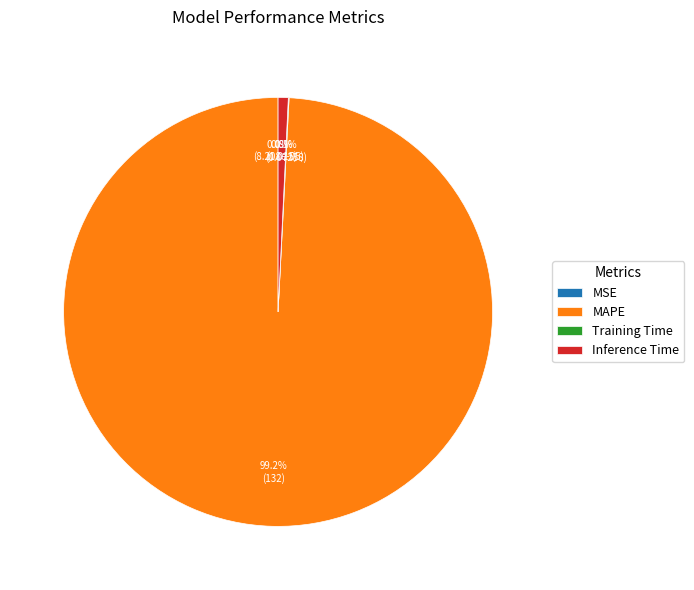

Is there a majority slice in this chart?

Yes